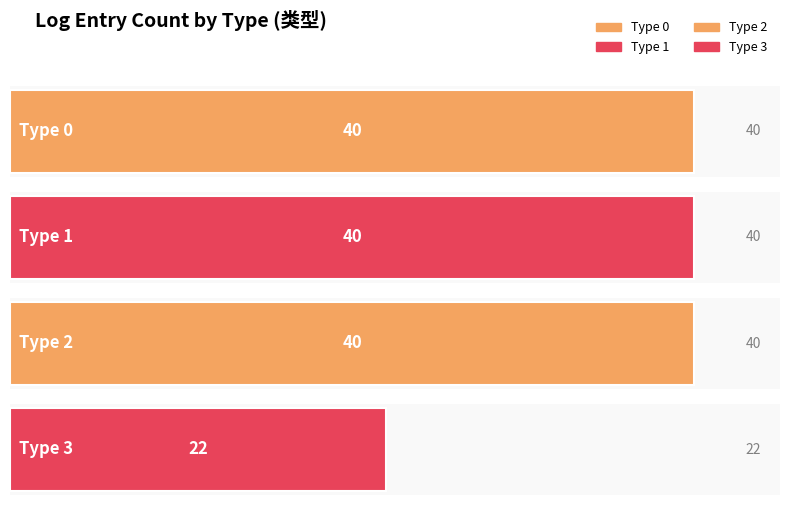

Read the value at 2, to the nearest 10.

40